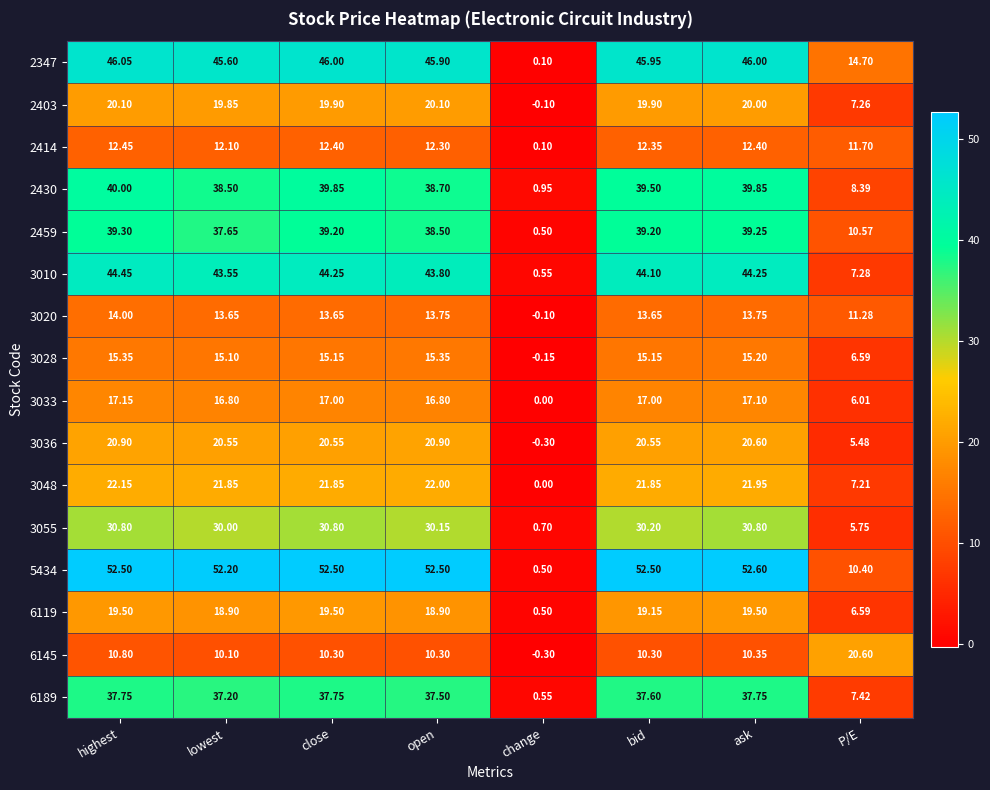

Where is 2414 nearest to the value 6?

P/E